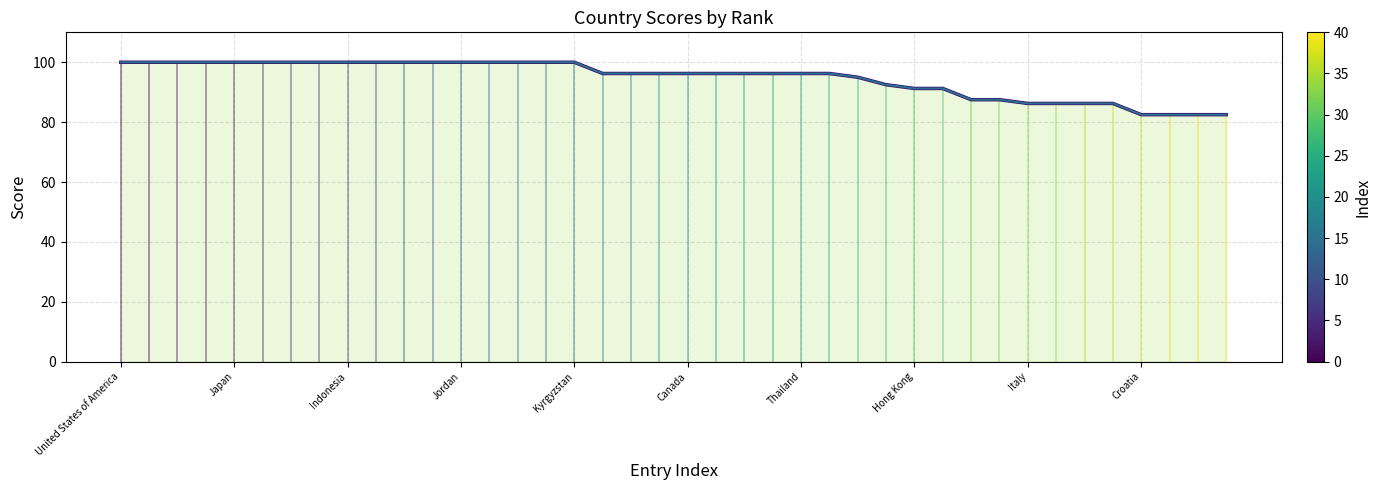

The Score(Abs.) (line) series shows 100.0 at 11. True or false?

True